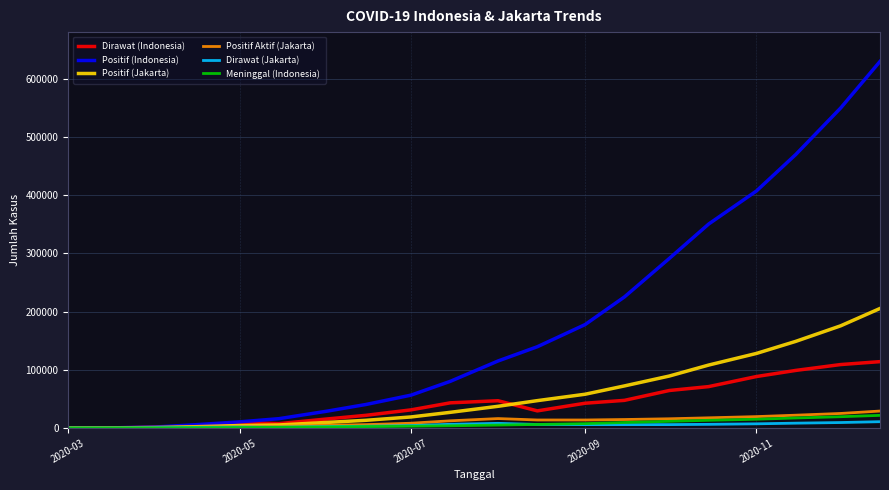

Which series has the largest total across all categories?

Positif (Indonesia)